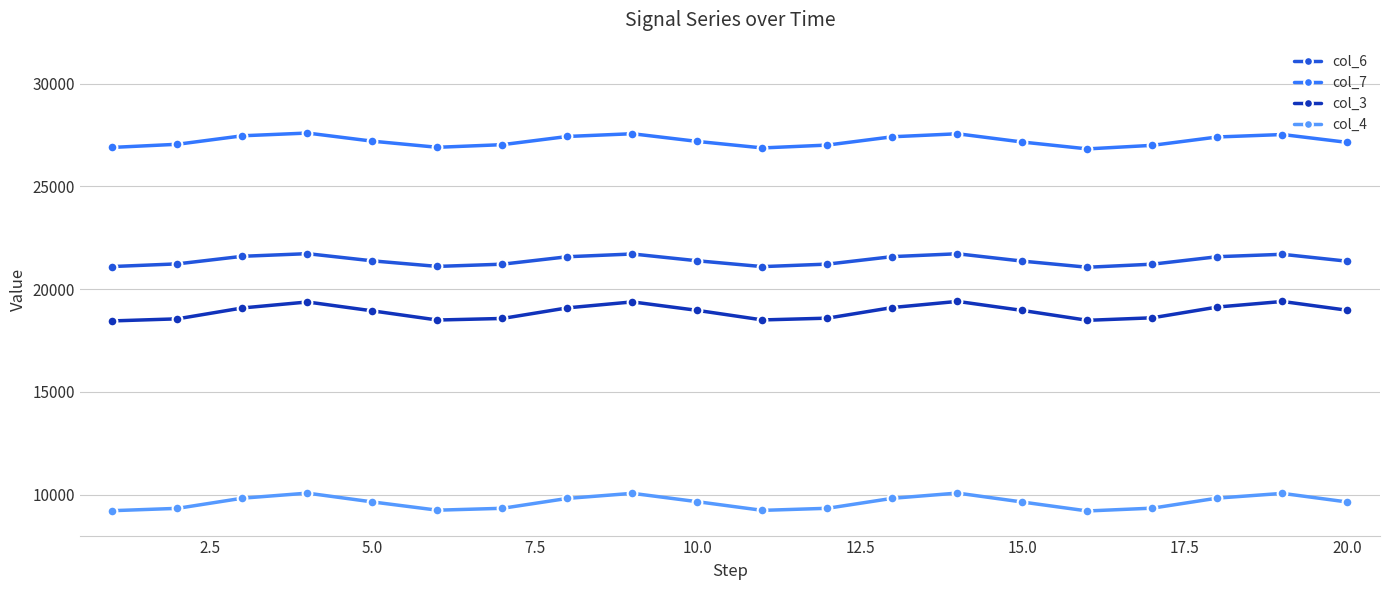

What is the value of the col_6 point at the 13th from the left?

21583.3